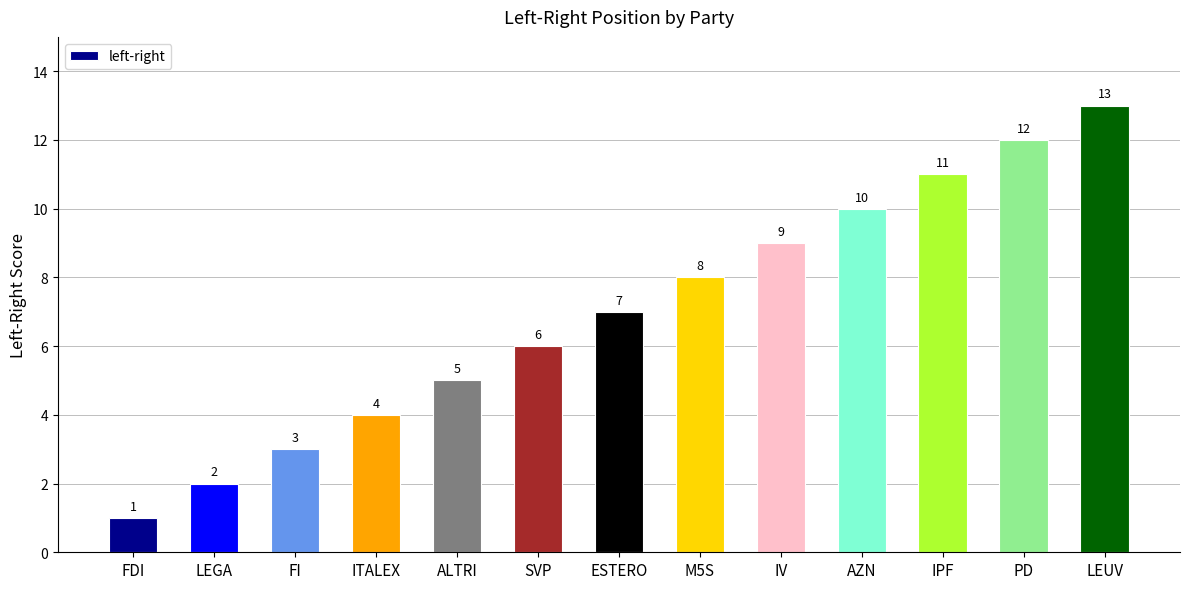

Does the chart contain stacked bars?

No